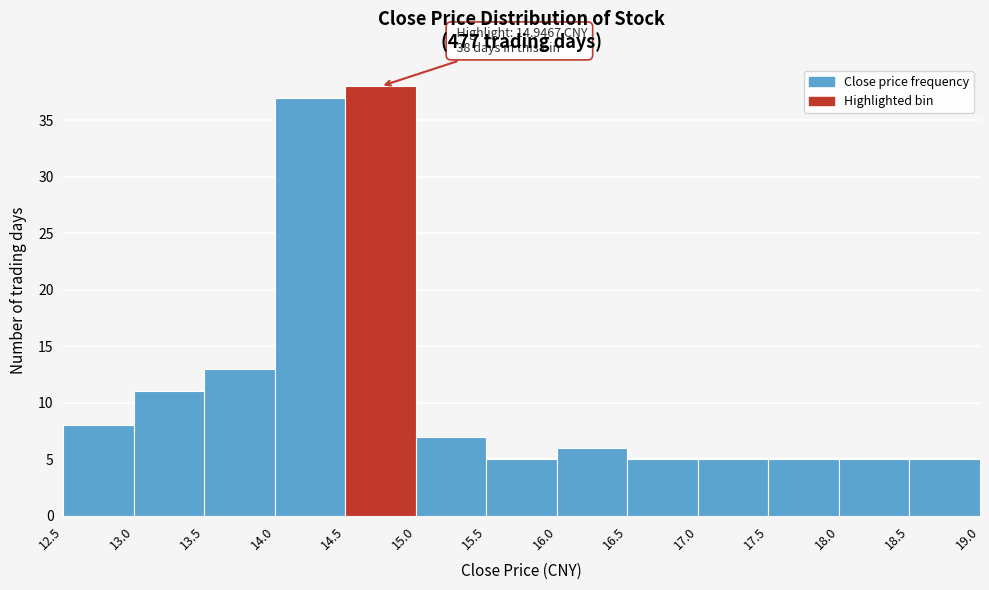

Which range on the x-axis has the tallest bar?

14.5 to 15.0